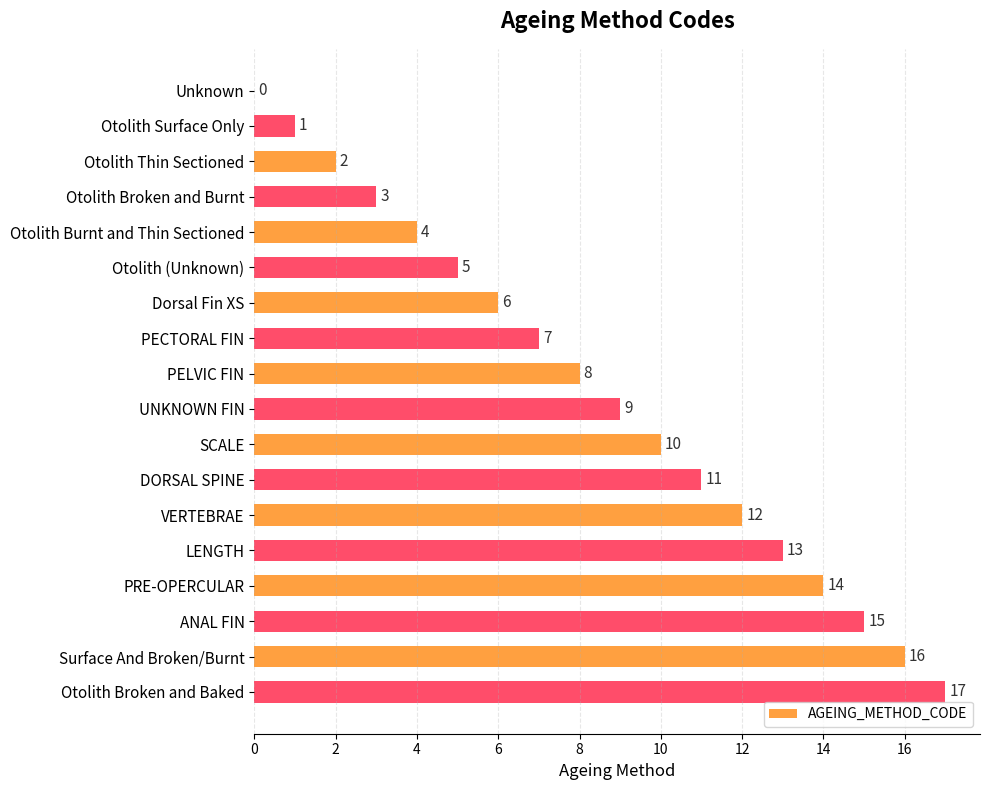

Is it true that the value at Otolith Thin Sectioned is 0?

False